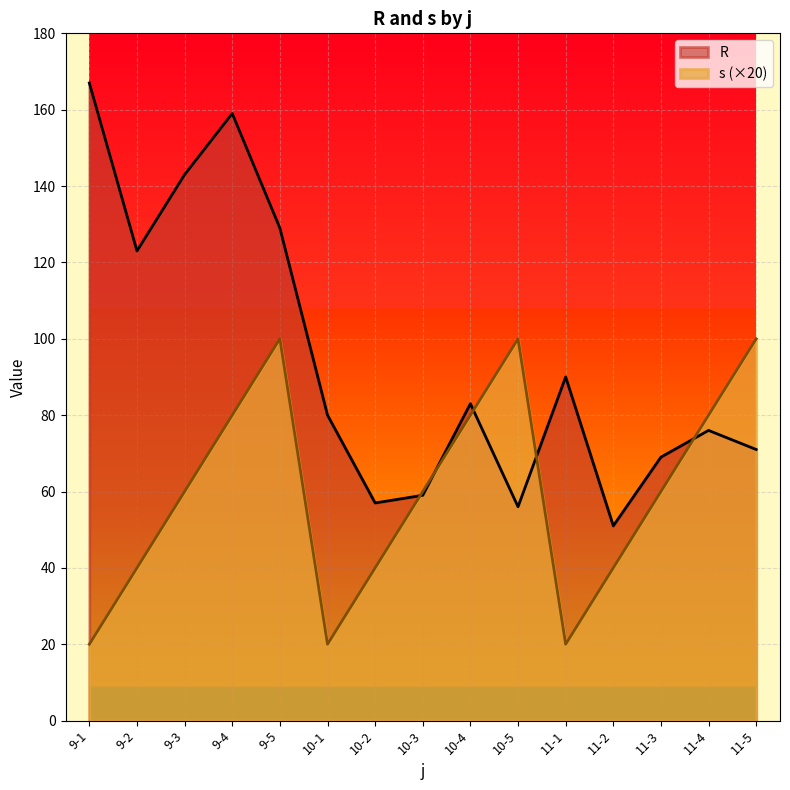

Does the chart display data point markers on the line(s)?

No